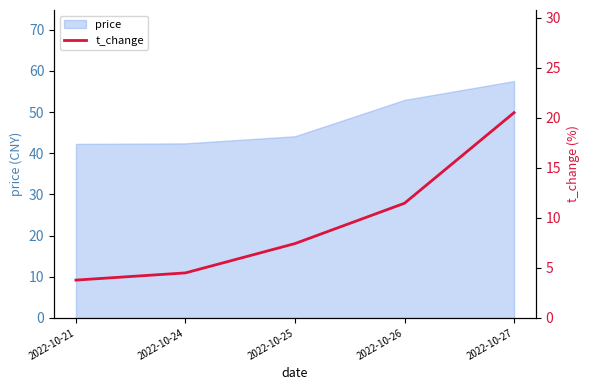

Where is the data nearest to the value 12?

2022-10-26